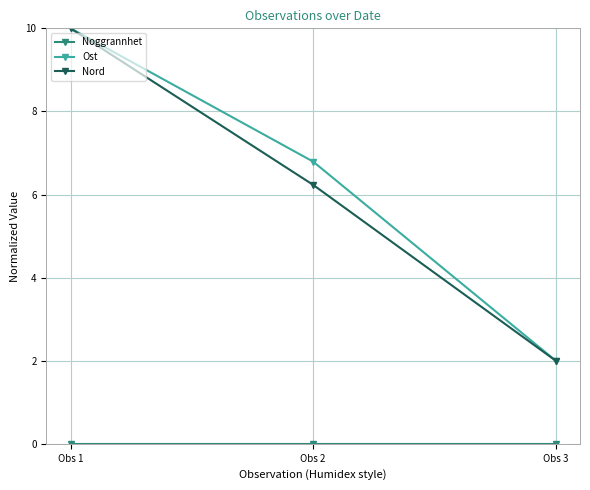

What is the value of the Ost point at the 2nd from the left?

6.8